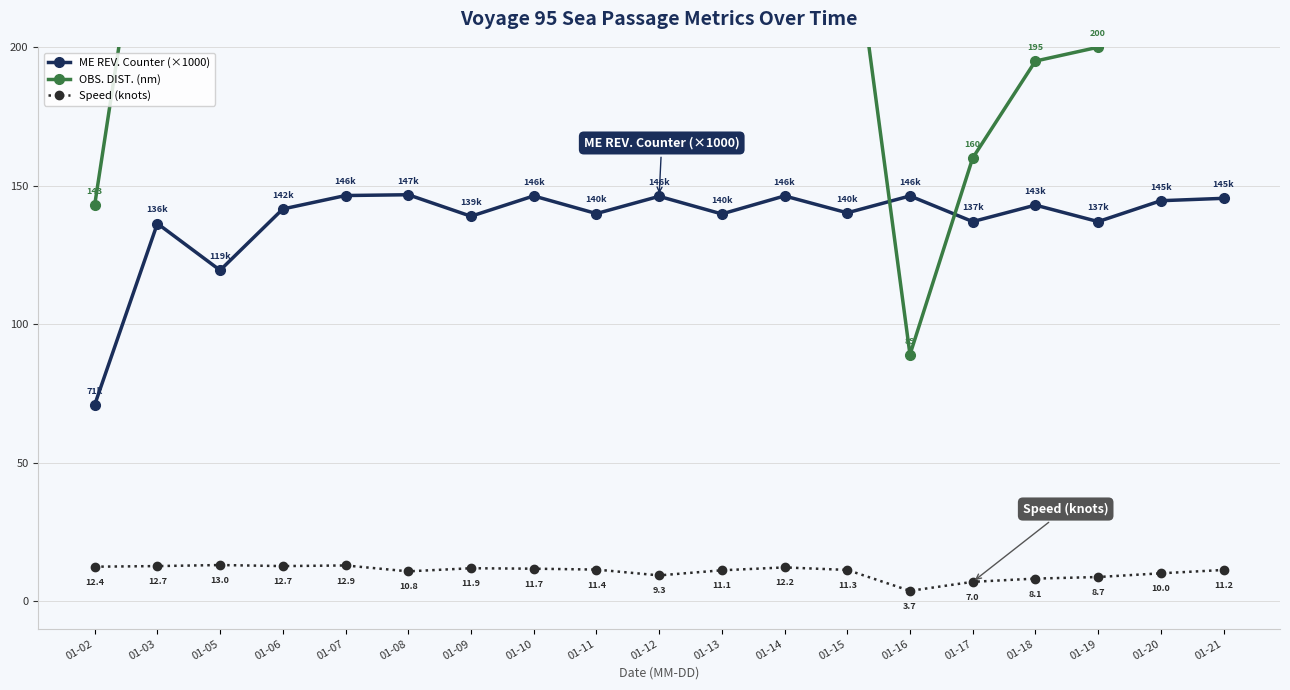

What value does the Speed (knots) series have at 01-09?

11.9